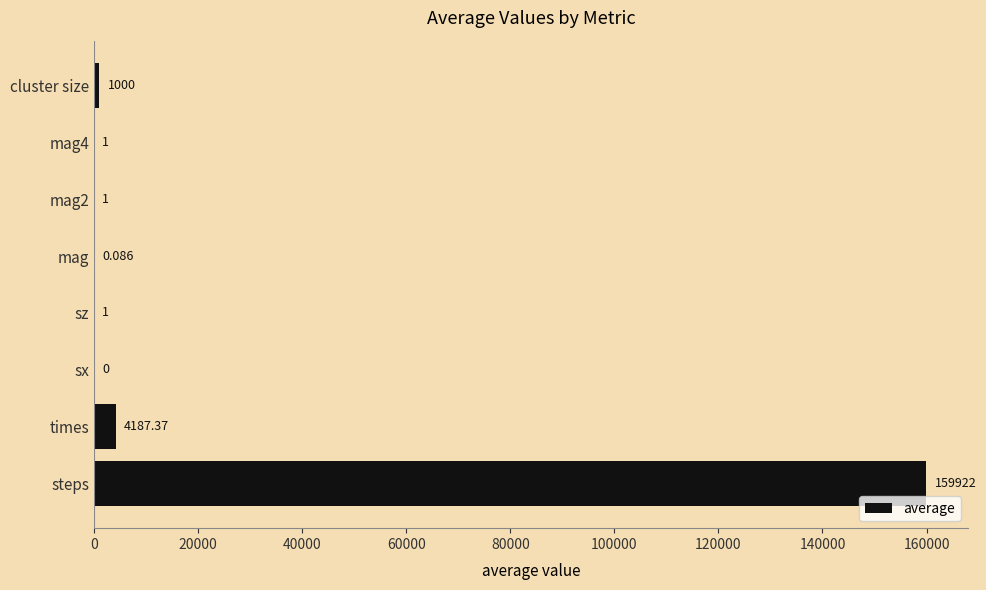

Between sx and sz, which is larger?

sz